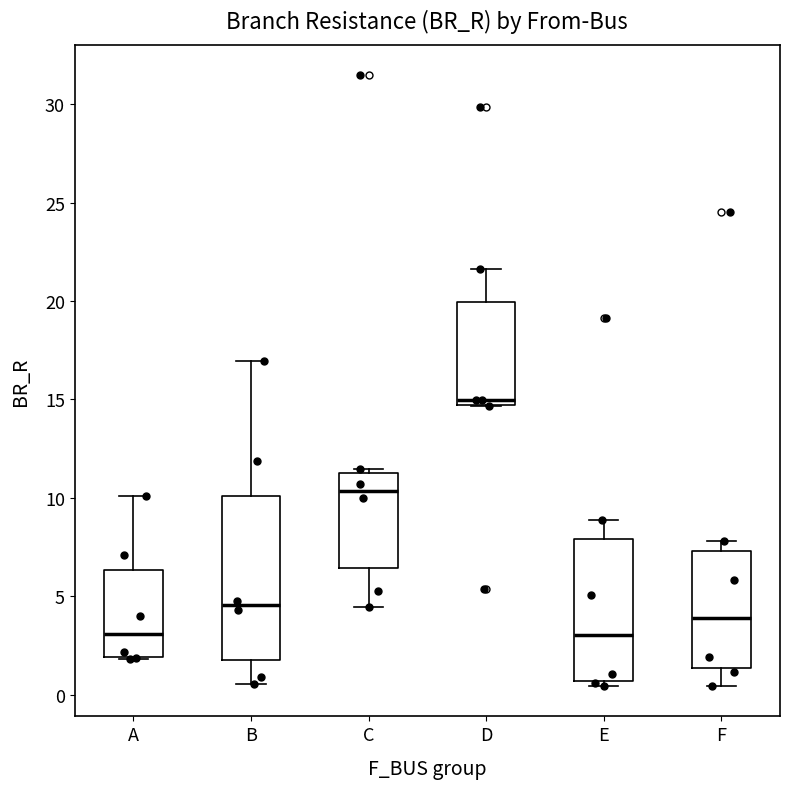

Reading left to right, transcribe this box plot: for each box, give where its median line is, the range the box spans, and where its two whiskers end, as read against the y-axis. The values are not printed on the chart, so give them approximately, as read against the axis.

A: median 3.0, box 2.0 to 6.5, whiskers 2.0 to 10.0
B: median 4.5, box 2.0 to 10.0, whiskers 0.5 to 17.0
C: median 10.5, box 6.5 to 11.5, whiskers 4.5 to 11.5 (just above the box's upper edge)
D: median 15.0, box 14.5 to 20.0, whiskers 14.5 to 21.5
E: median 3.0, box 0.5 to 8.0, whiskers 0.5 (just below the box's lower edge) to 9.0
F: median 4.0, box 1.5 to 7.5, whiskers 0.5 to 8.0